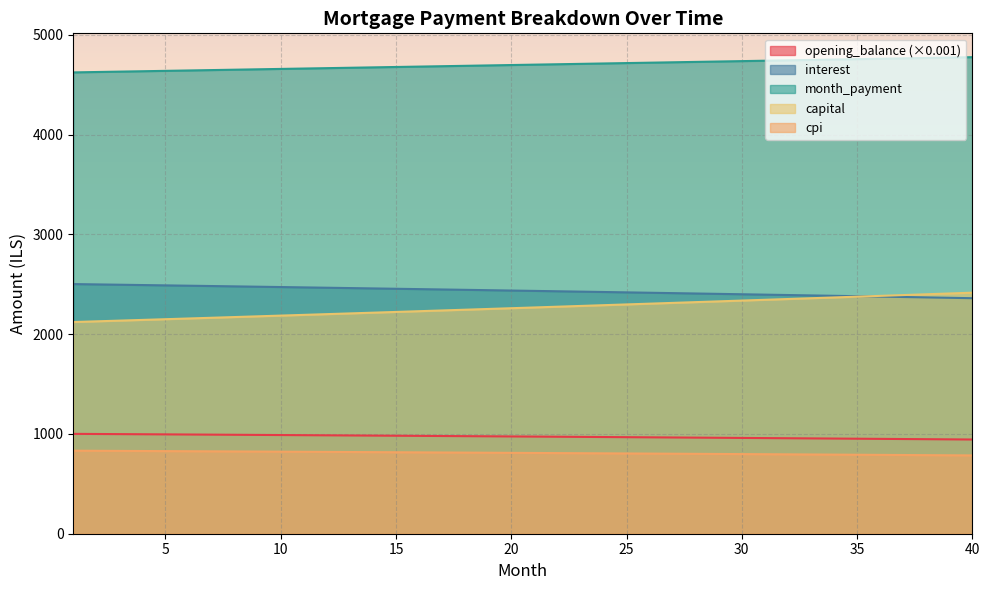

Is it true that cpi equals 252.3 at 7?

False